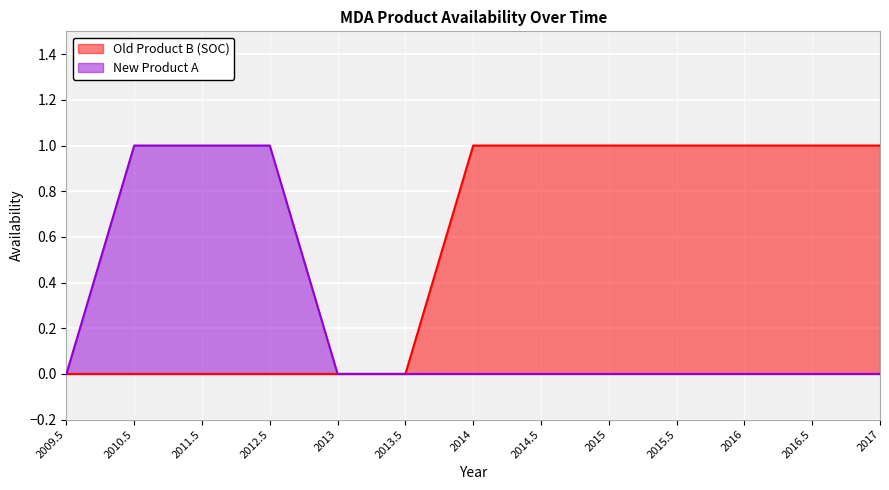

True or false: New Product A has a value of 0 at 2014.

True